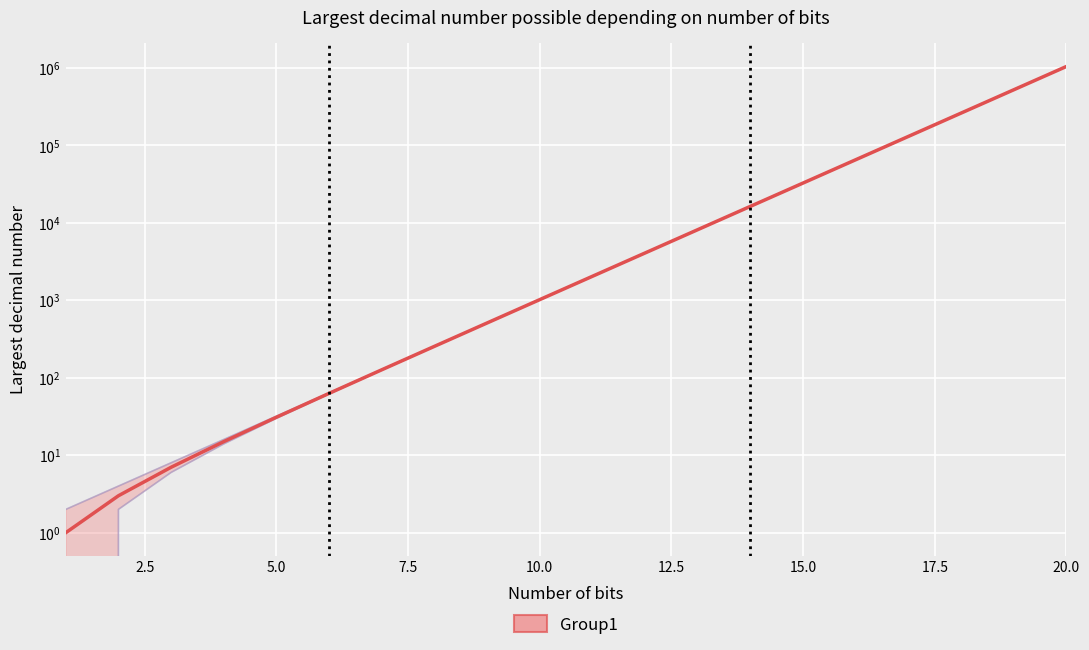

Where is binary nearest to the value 524289?

19